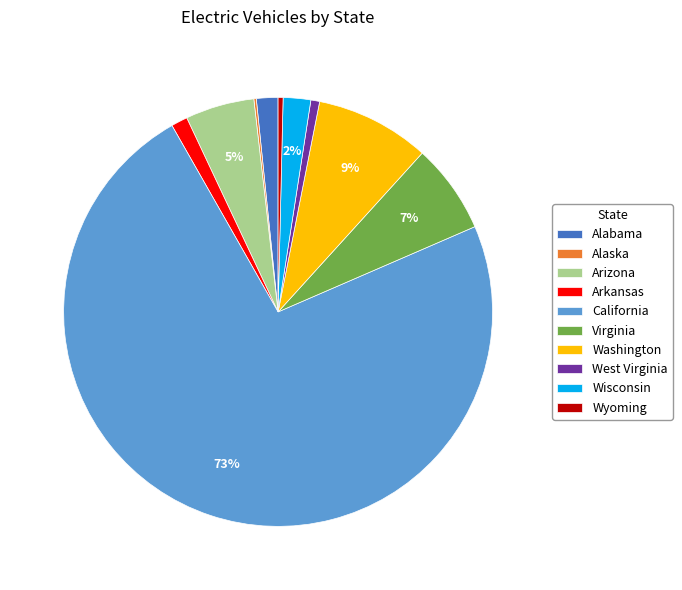

What is the majority slice?

California